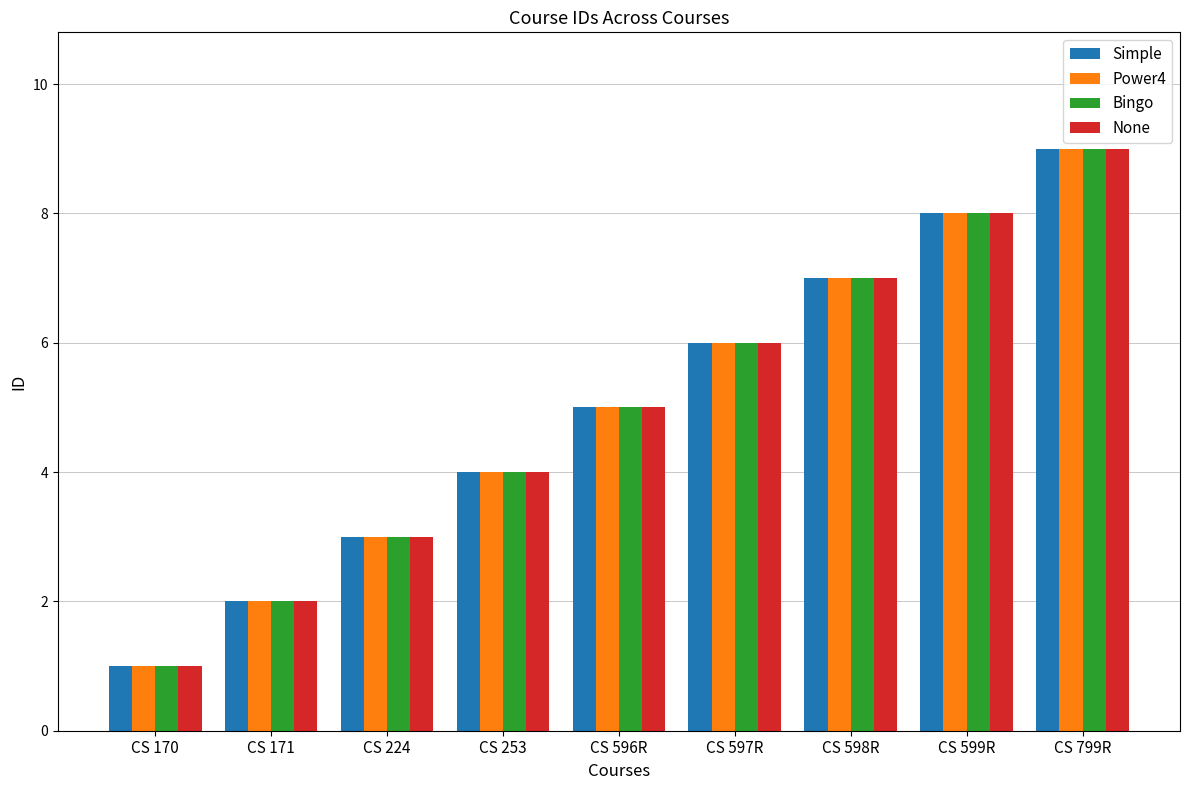

At which label is Bingo closest to 5?

CS 596R